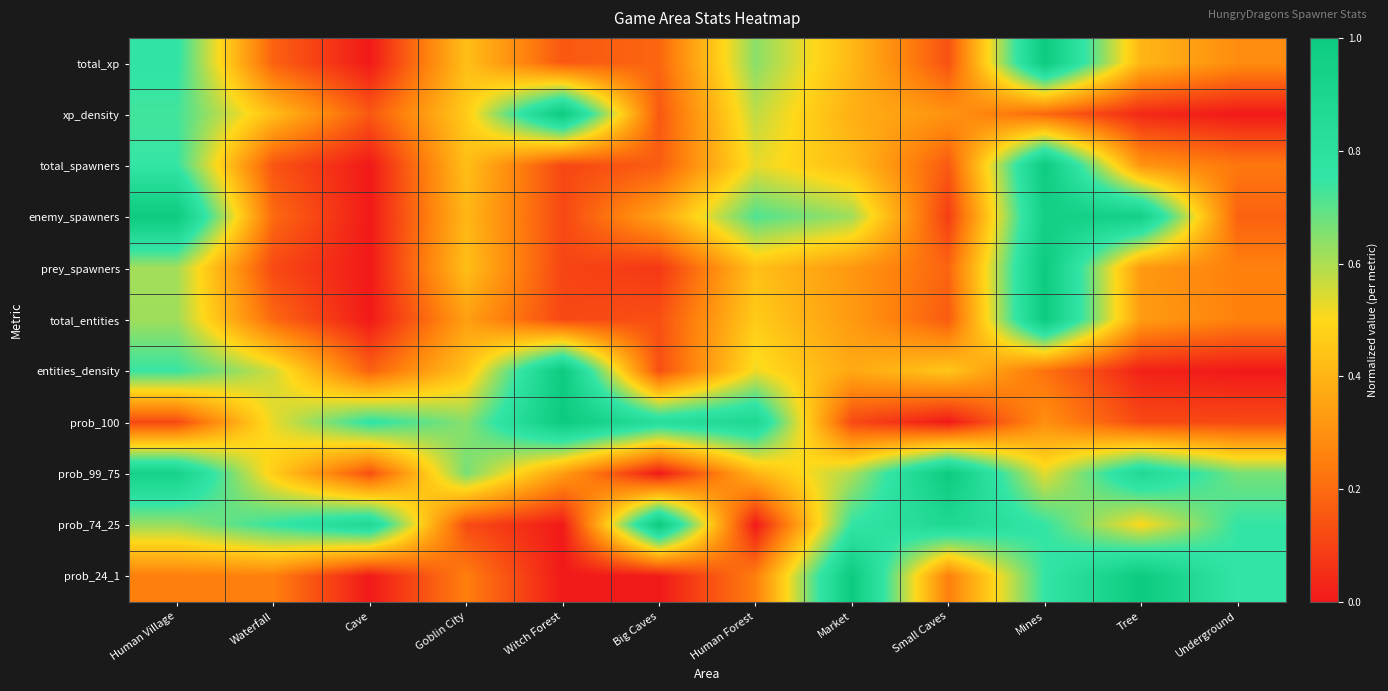

Which label corresponds to the largest value in the chart?

Mines